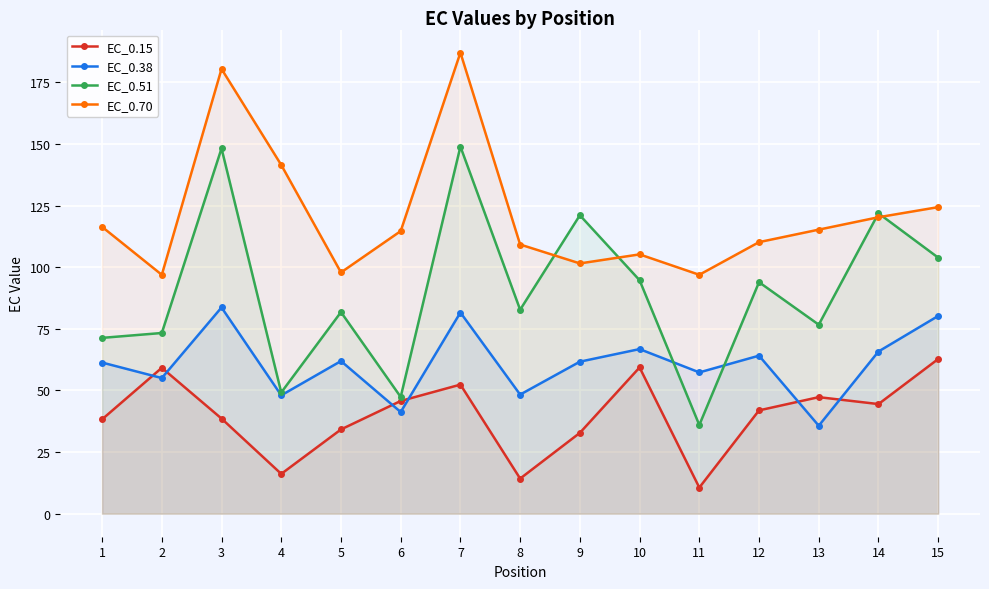

How many data points in EC_0.15 are less than 41?

7